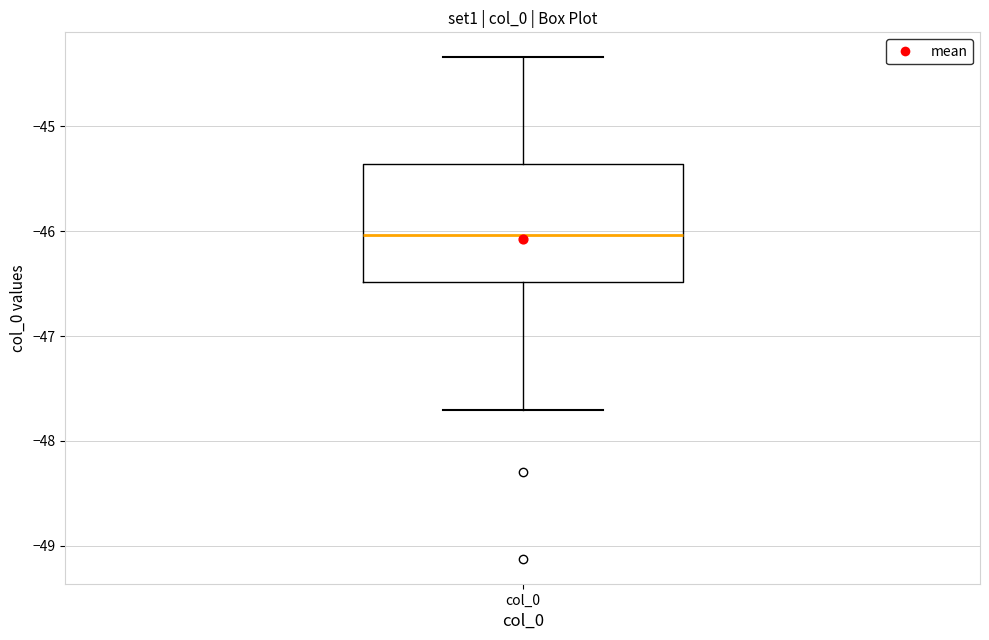

Read this box plot against the y-axis: the position of the median line, the range covered by the box, and the ends of both whiskers. The values are not printed on the chart, so give them approximately, as read against the axis.

median -46.0, box -46.5 to -45.4, whiskers -47.7 to -44.3